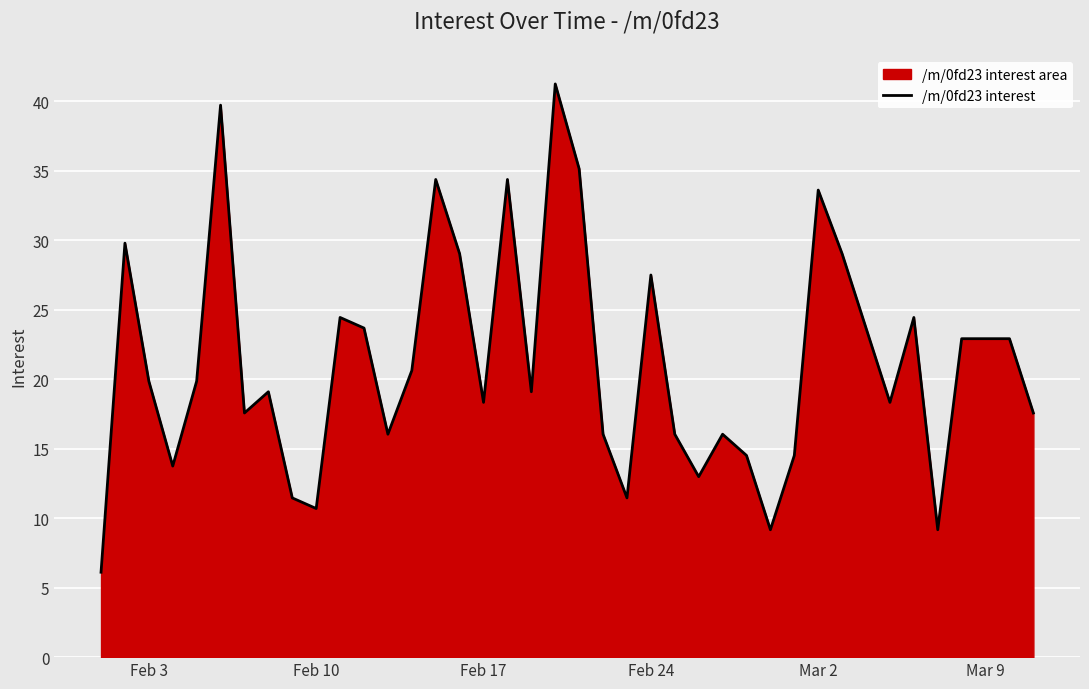

What is the greatest value displayed?

41.2